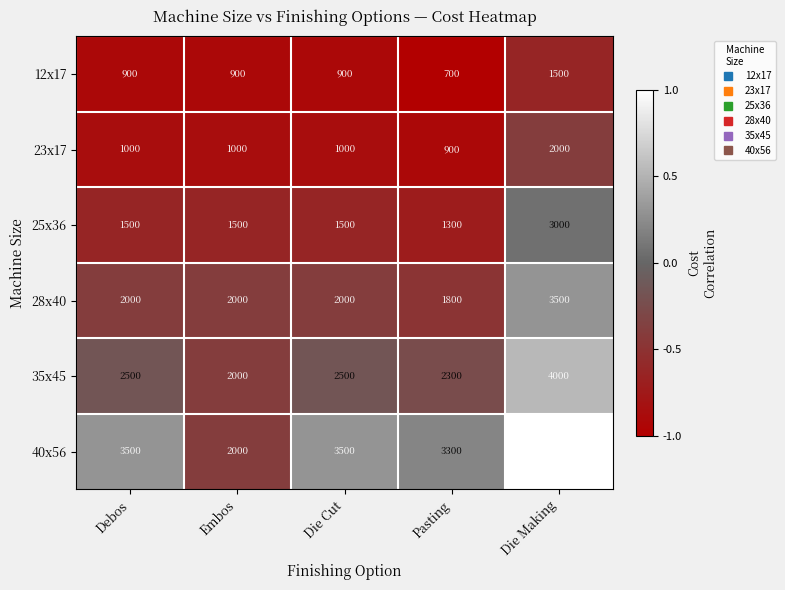

Rank the series at Pasting from lowest to highest value.

12x17, 23x17, 25x36, 28x40, 35x45, 40x56